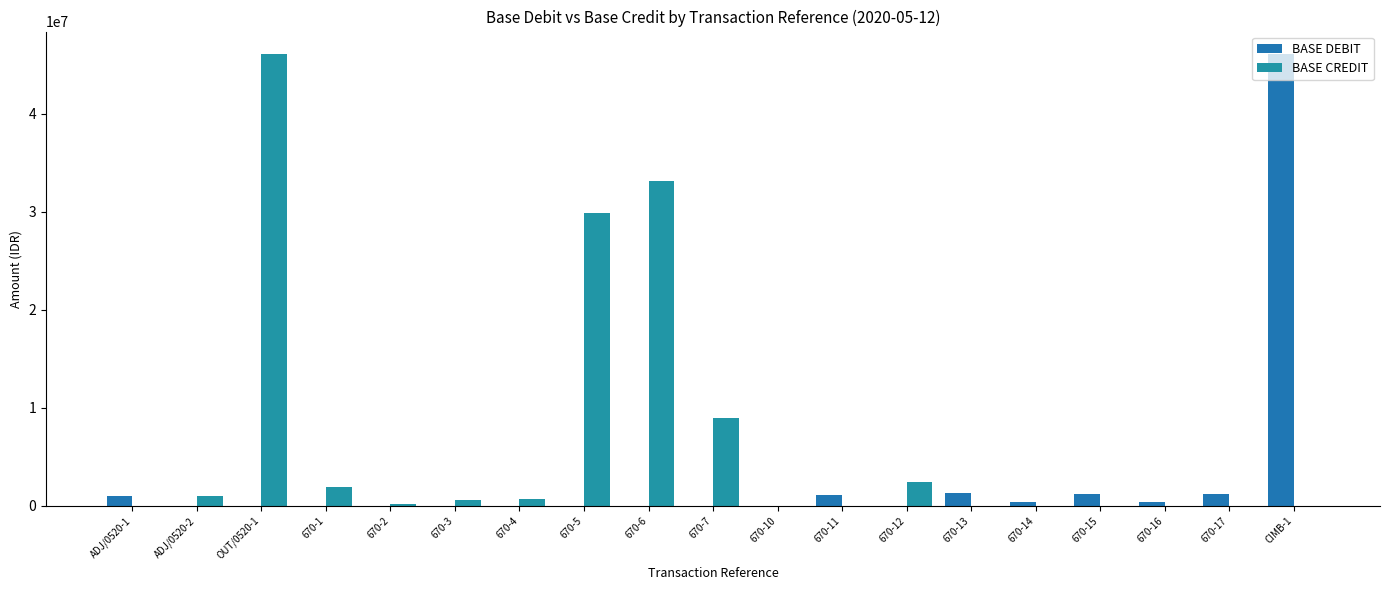

What is the greatest value displayed?

46068429.2